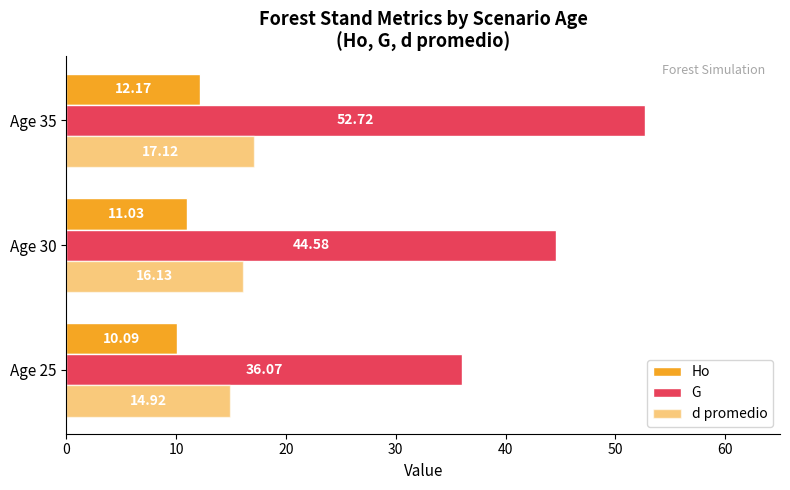

How many distinct data groups are displayed?

3